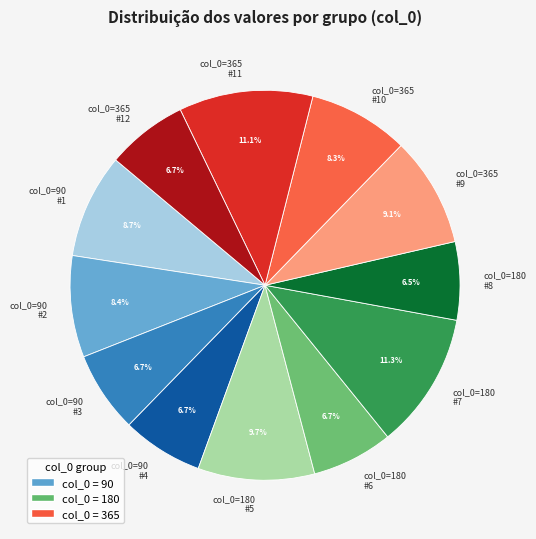

Between col_0=180 #5 and col_0=365 #12, which is larger?

col_0=180 #5